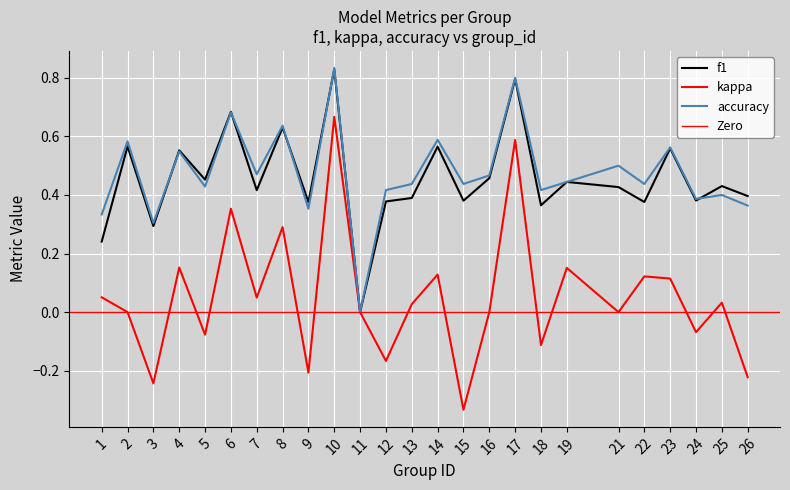

At which label does kappa reach its peak?

10